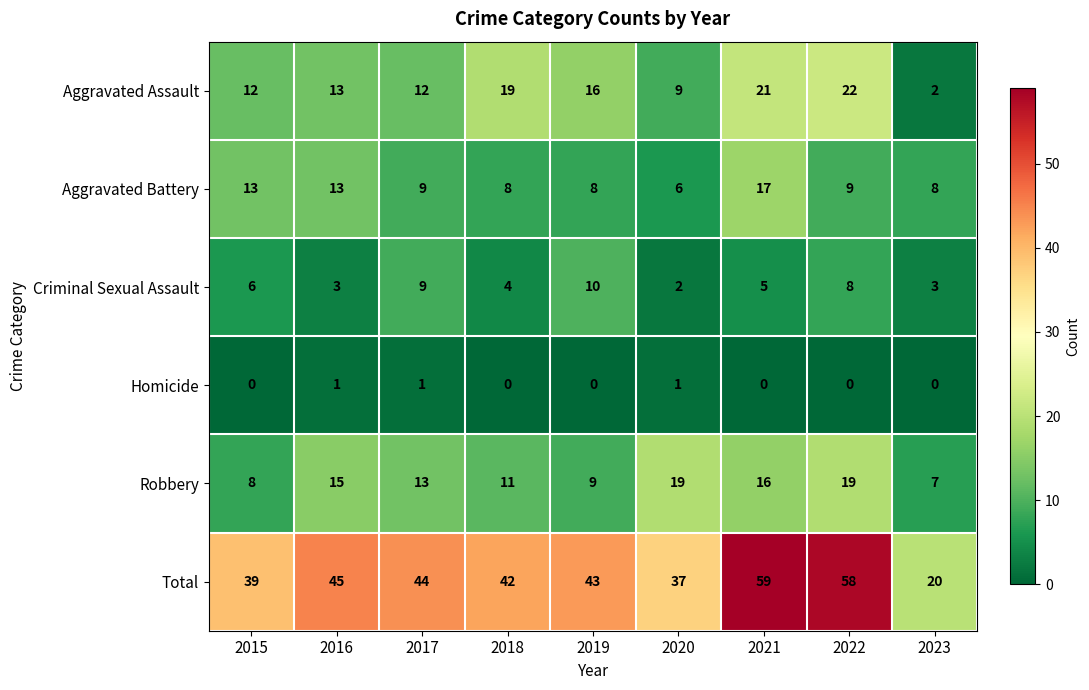

Which series has the largest range (max minus min)?

Total